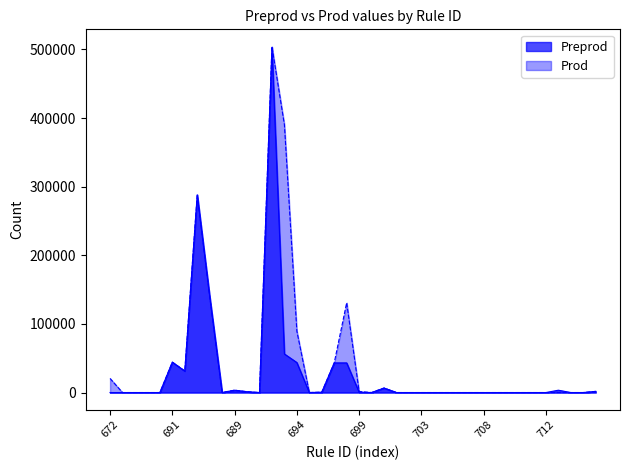

Is it true that Prod equals -337214 at 672?

False